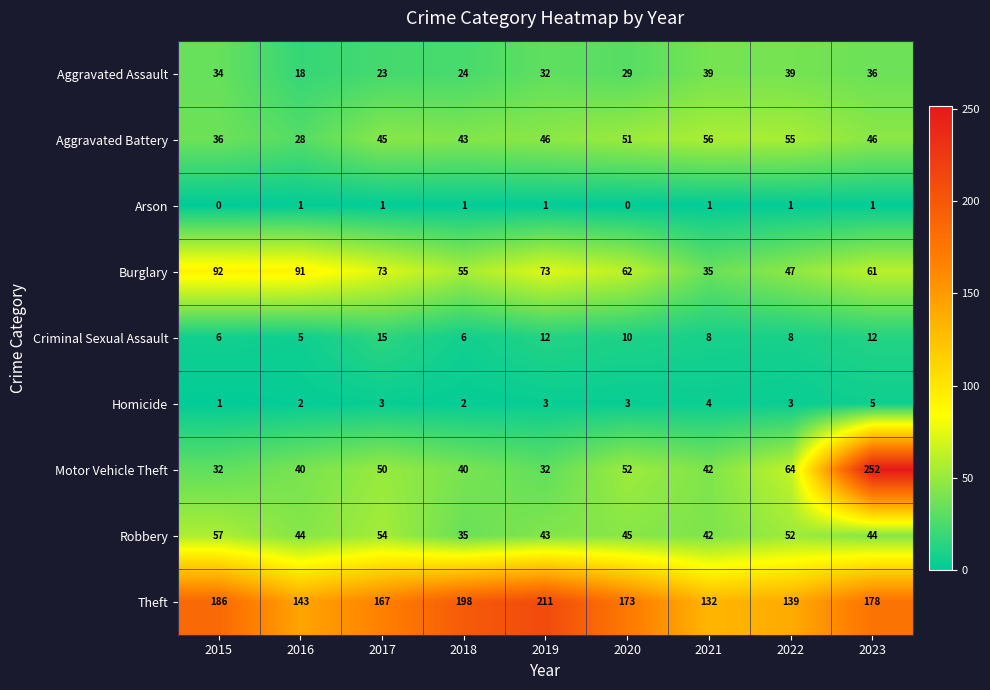

At which category does the chart reach its peak across all series?

2023